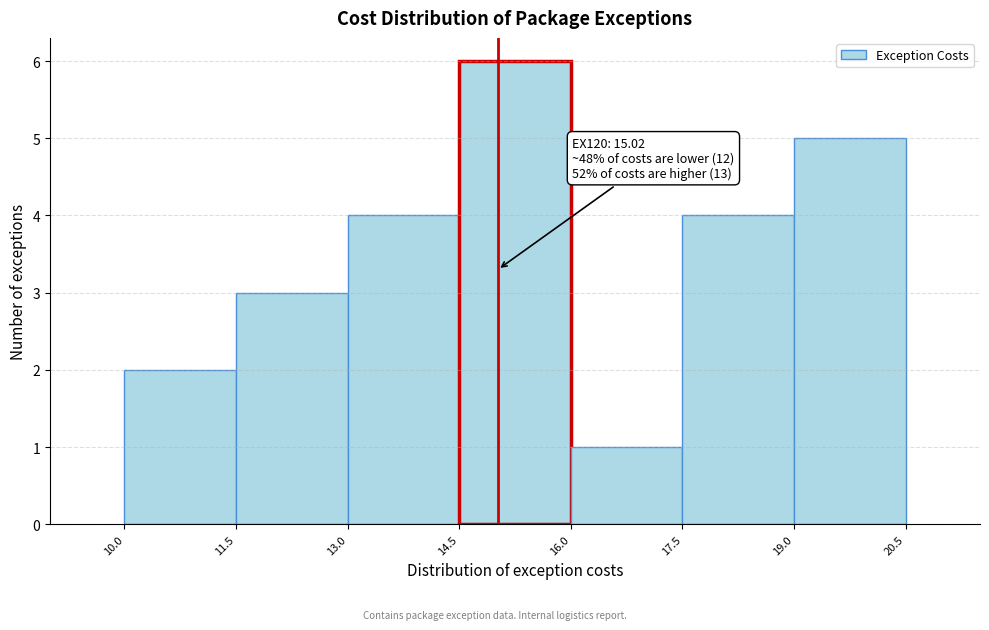

Over which range of the x-axis is the bar tallest?

14.5 to 16.0